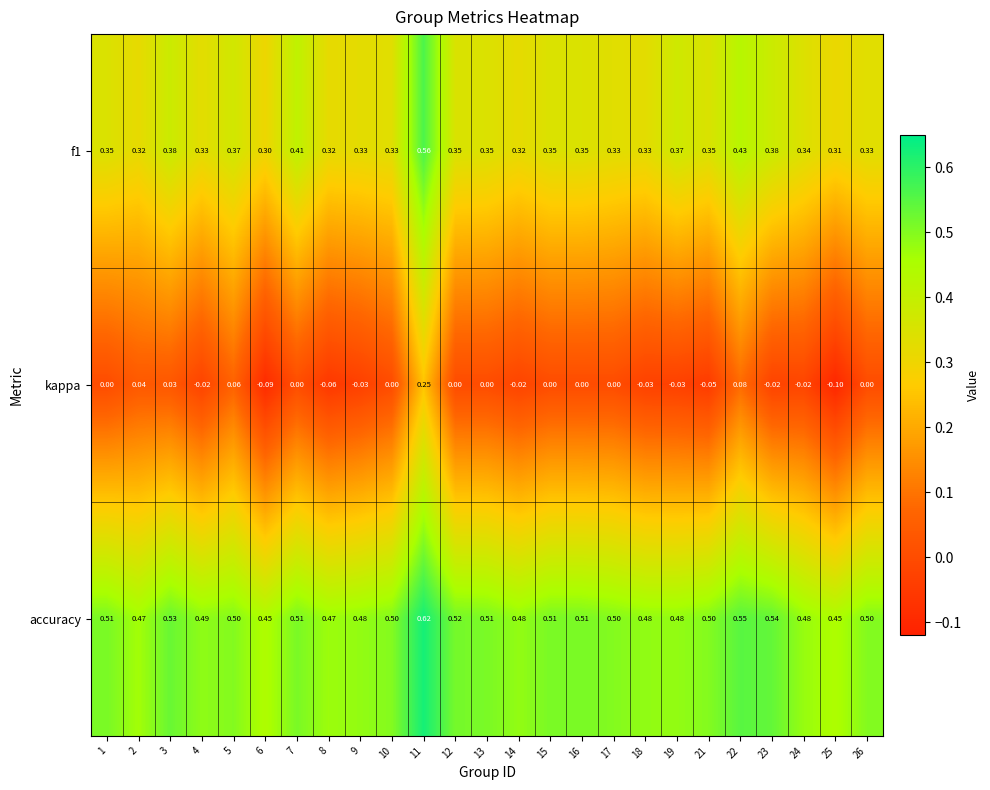

Rank the series at 11 from highest to lowest value.

accuracy, f1, kappa